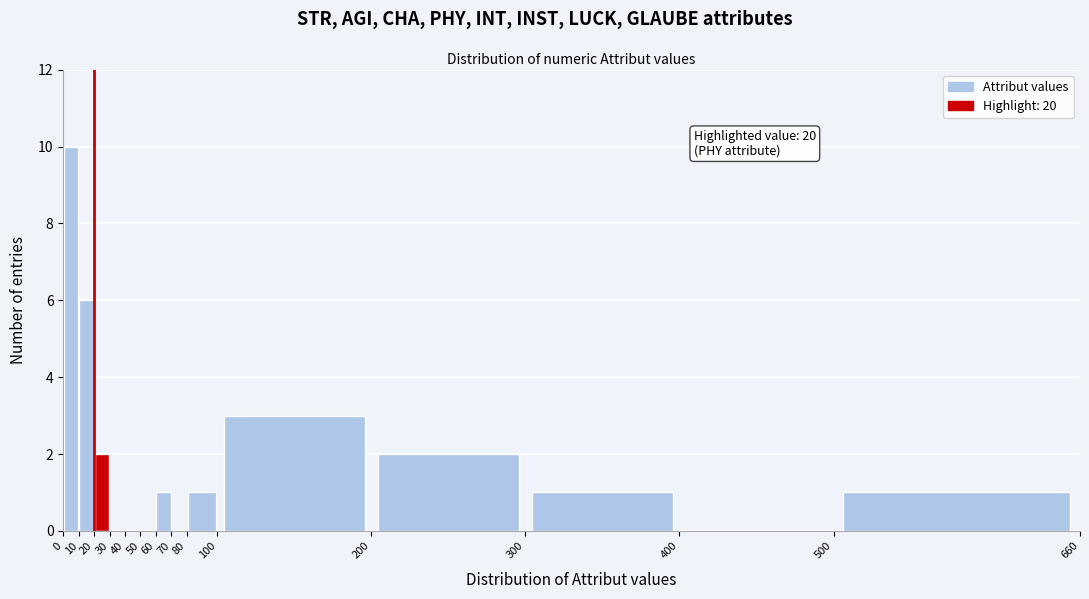

Which range on the x-axis has the tallest bar?

0 to 10